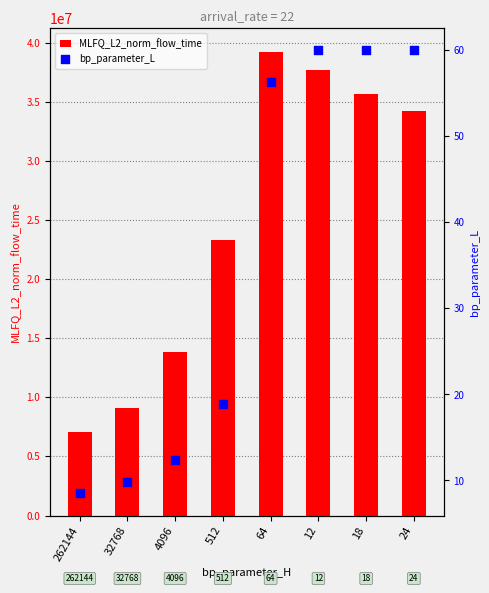

Which series reaches the maximum Y coordinate?

MLFQ_L2_norm_flow_time